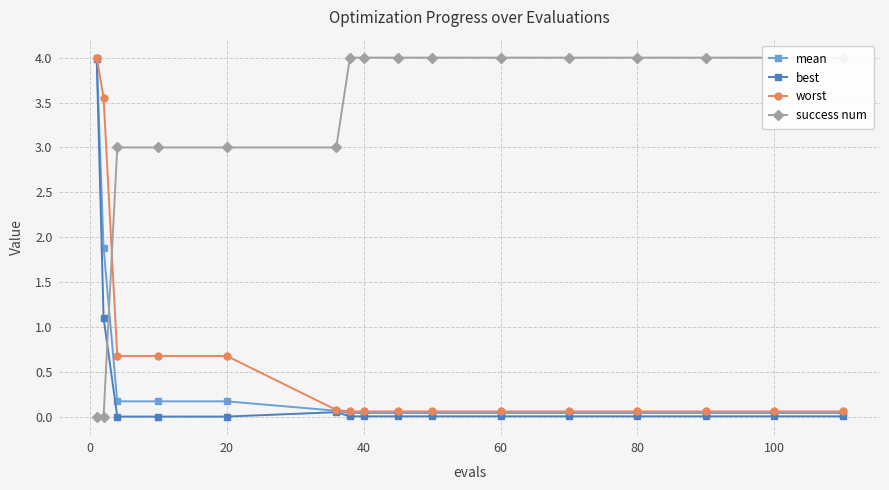

True or false: worst and best cross at least once.

False